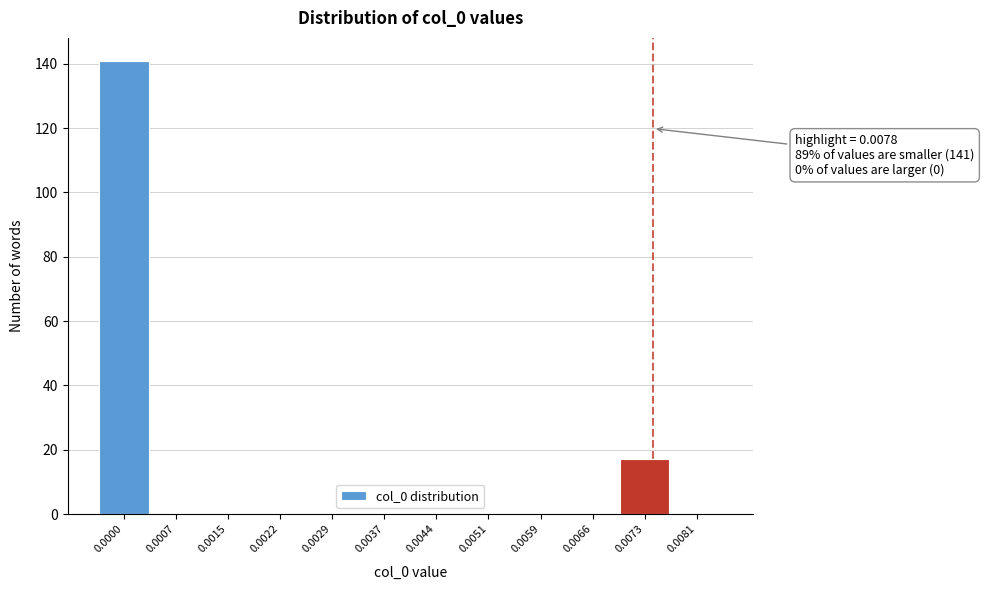

Reading left to right, what are all the values shown in this chart?

0.0000=141	0.0007=0	0.0015=0	0.0022=0	0.0029=0	0.0037=0	0.0044=0	0.0051=0	0.0059=0	0.0066=0	0.0073=17	0.0081=0